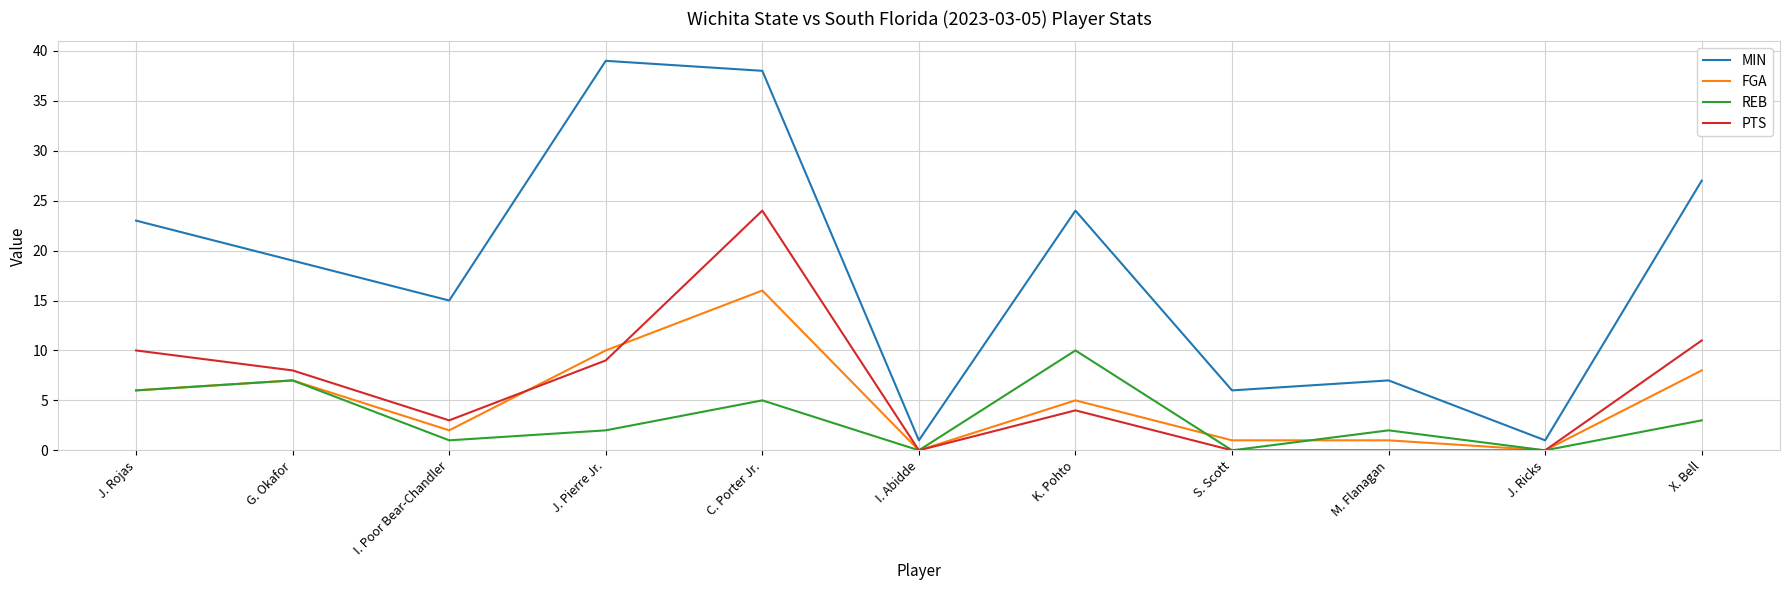

What is the difference between the maximum and minimum values in the PTS series?

24